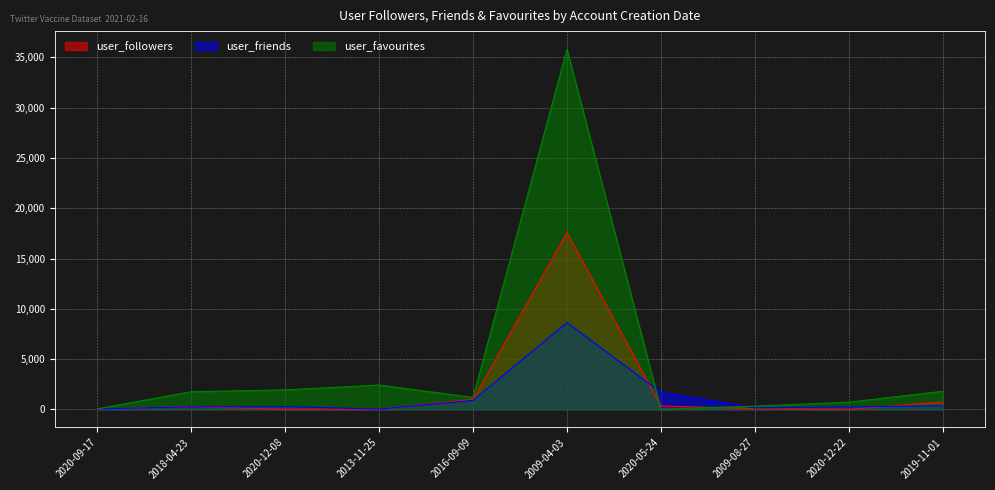

Rank the series by their maximum value, from lowest to highest.

user_friends, user_followers, user_favourites